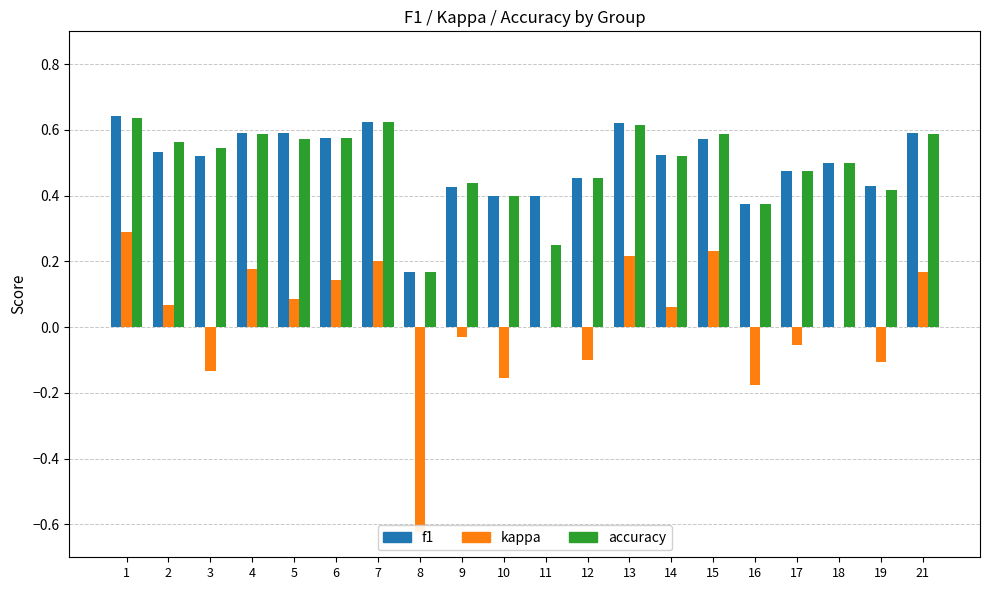

At which category is the sum across all series the highest?

1